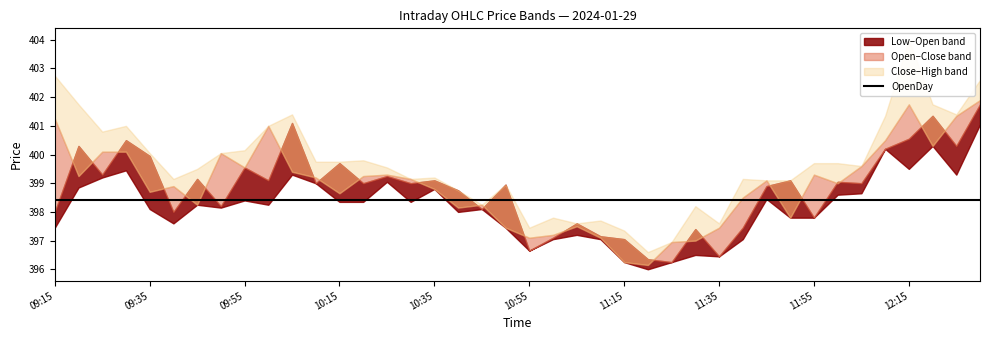

True or false: Low and Close intersect in this chart.

False